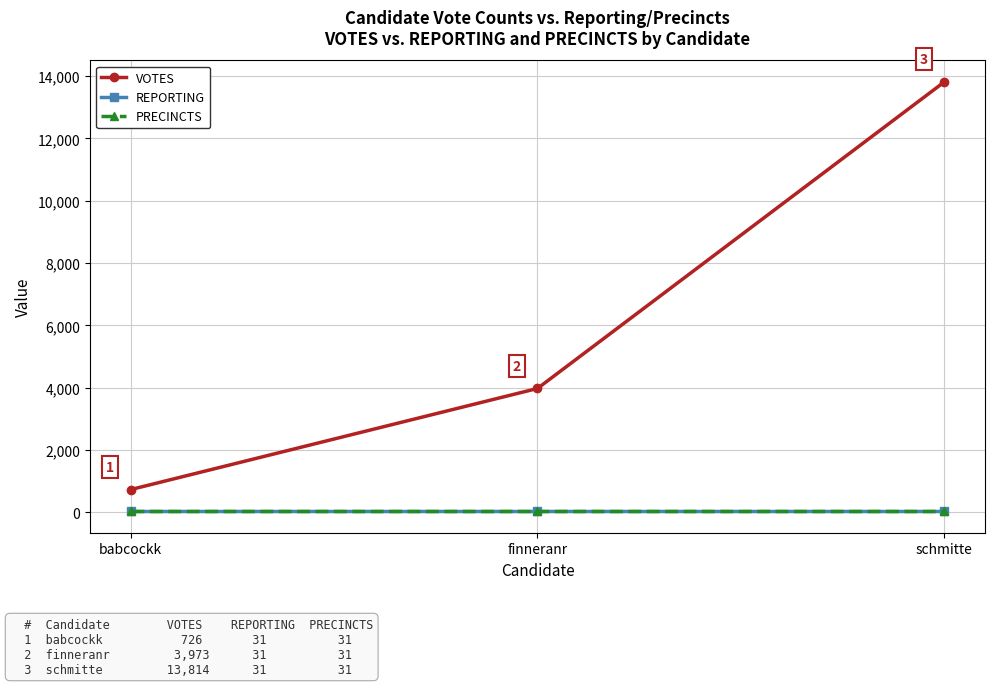

Does the chart have visible grid lines?

Yes